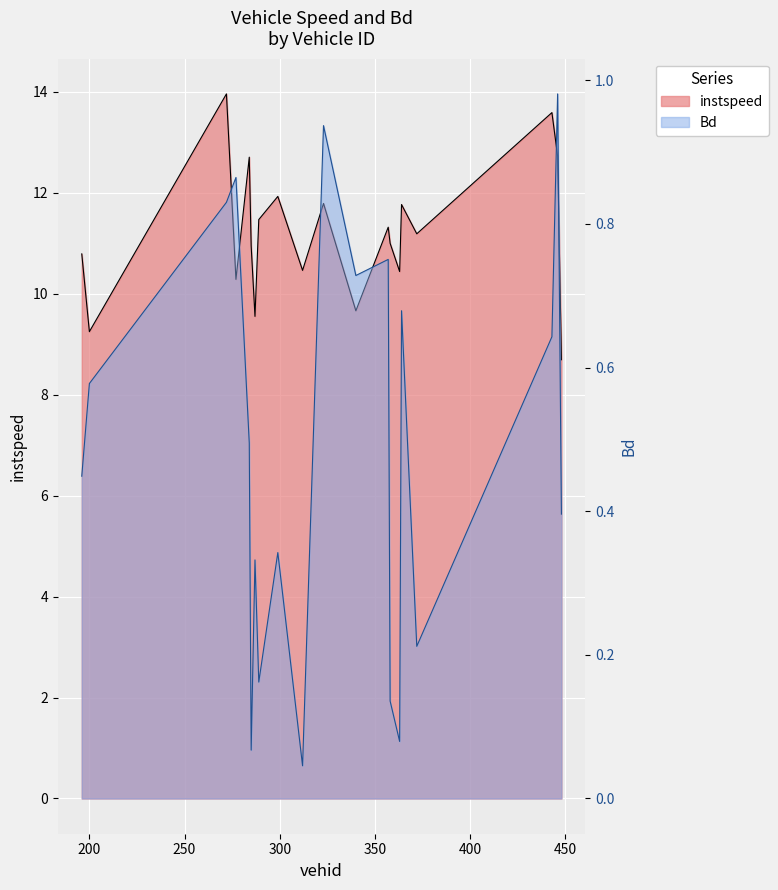

Is the value of Bd at 363.0 greater than the value of instspeed at 196.0?

No